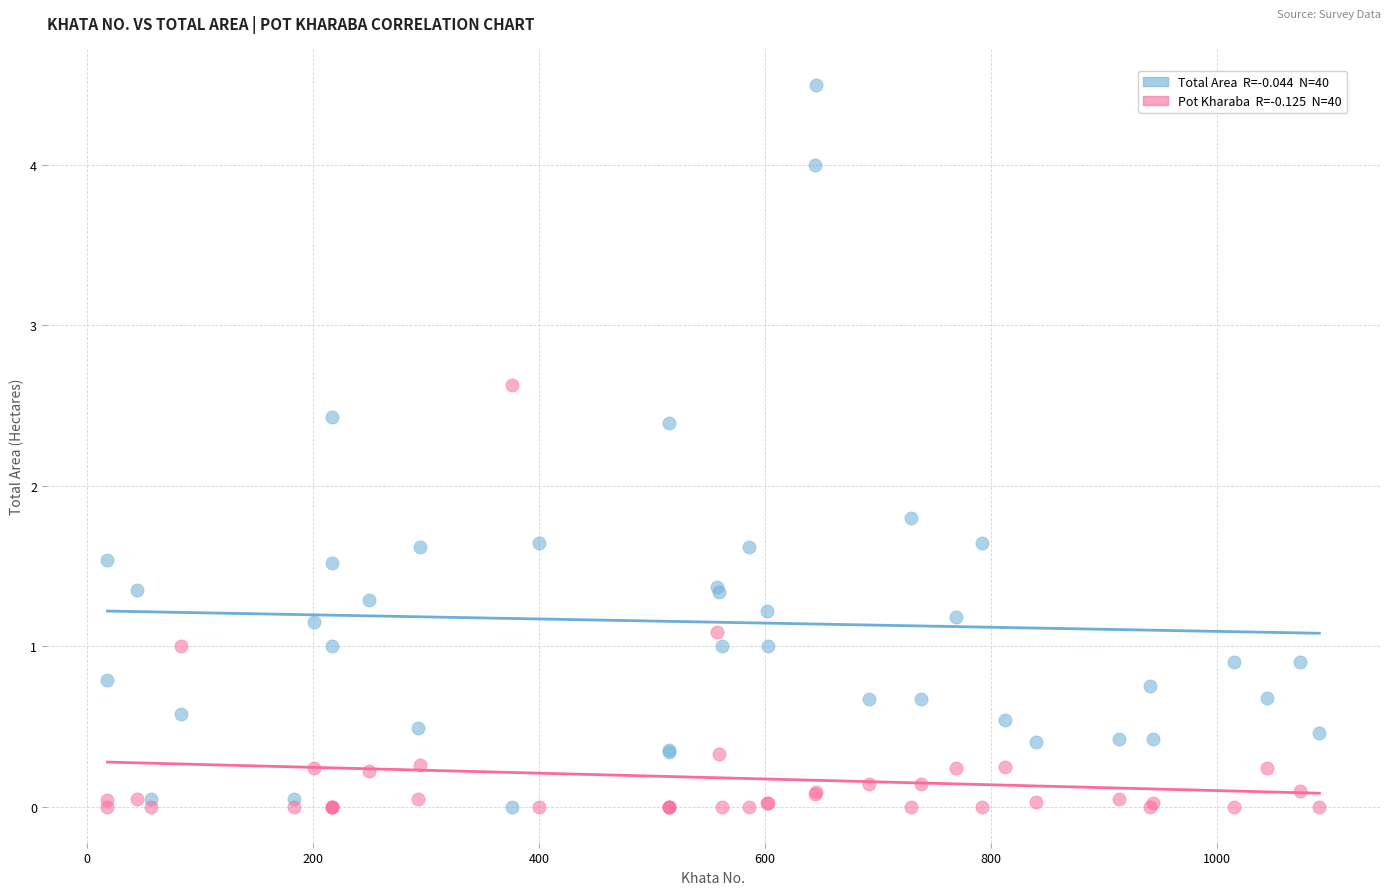

Across all series, what Y value is closest to 2?

1.8